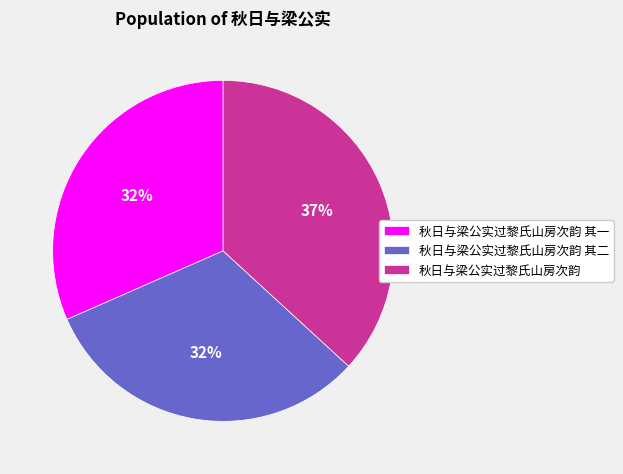

To the nearest percent, what is the difference between the 秋日与梁公实过黎氏山房次韵 其二 and 秋日与梁公实过黎氏山房次韵 slice percentages?

5%